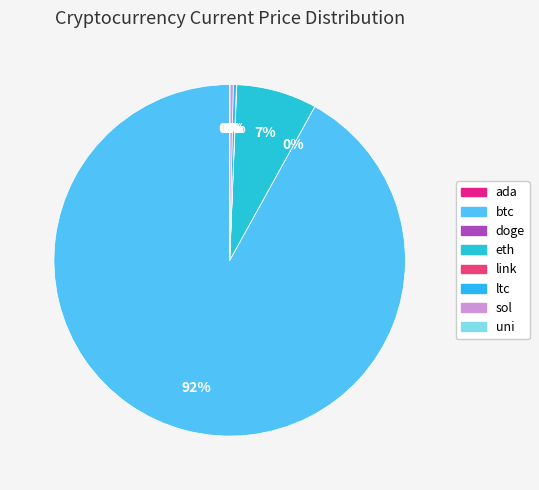

Rank the categories by value from highest to lowest.

btc, eth, sol, ltc, link, uni, ada, doge